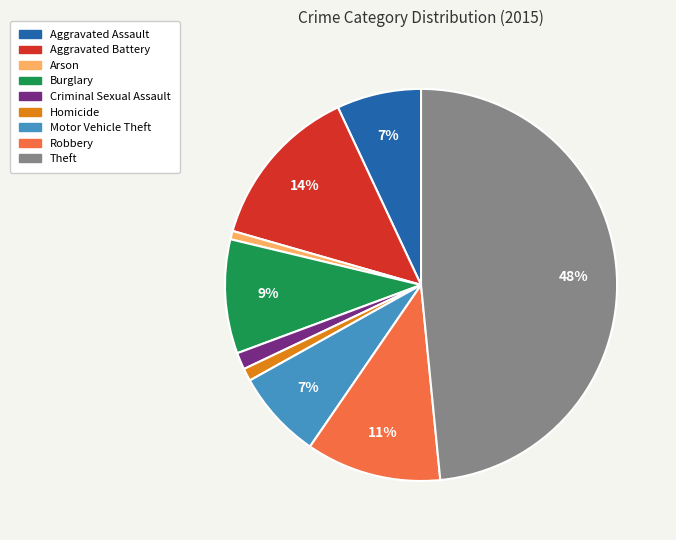

The Aggravated Assault slice represents 18% of the pie. True or false?

False